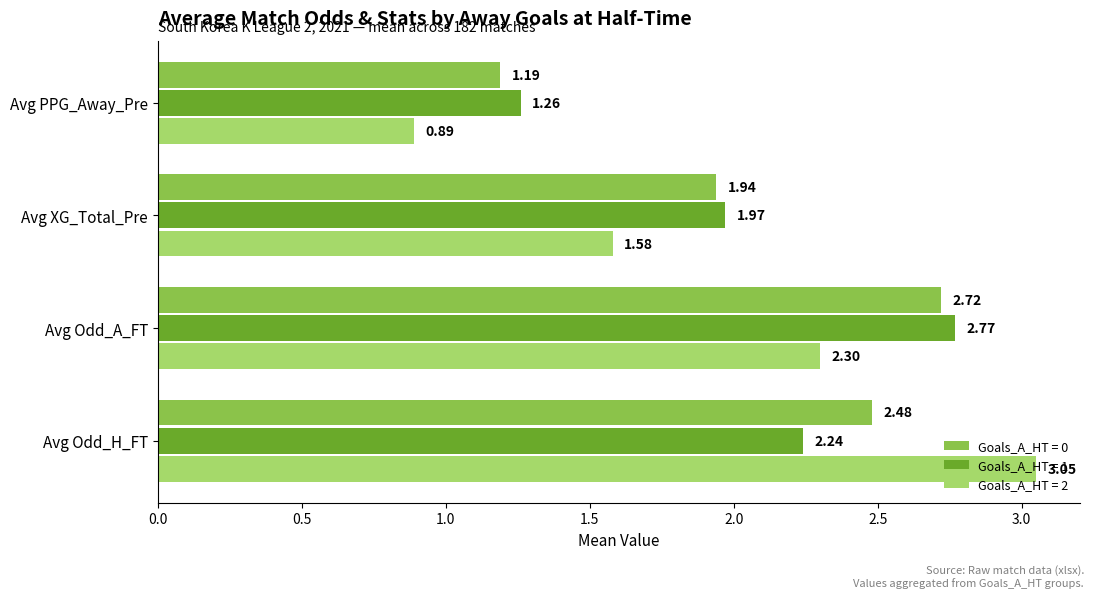

What is the difference between the highest and lowest values at Avg PPG_Away_Pre?

0.4